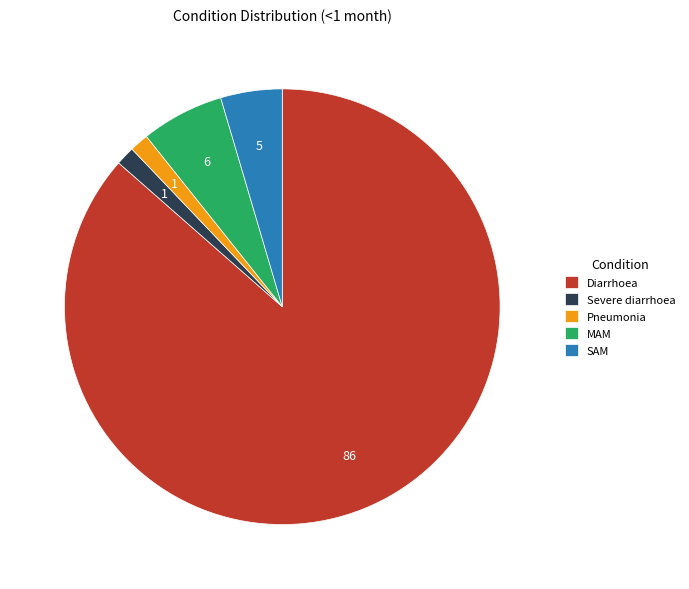

True or false: SAM accounts for 5% of the total.

True